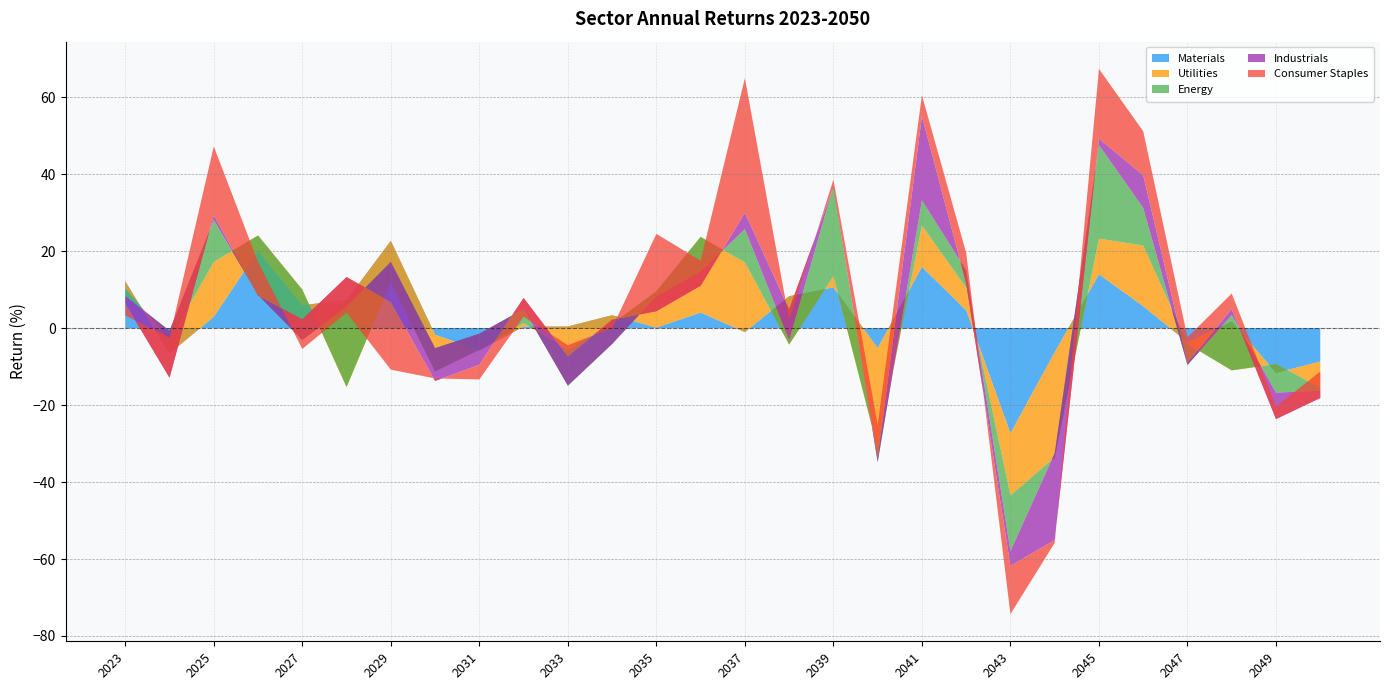

Reading left to right, what are all the values shown in this chart?

Materials: 2023=12.2	2024=-6.6	2025=2.9	2026=20.1	2027=6.0	2028=7.3	2029=22.7	2030=-1.7	2031=-5.8	2032=0.4	2033=0.4	2034=3.4	2035=0.1	2036=4.0	2037=-1.0	2038=8.3	2039=10.6	2040=-5.2	2041=15.9	2042=4.6	2043=-27.3	2044=-6.3	2045=14.0	2046=5.7	2047=-3.7	2048=1.7	2049=-11.6	2050=-8.7
Utilities: 2023=-1.8	2024=3.5	2025=14.3	2026=4.0	2027=4.0	2028=-22.6	2029=-10.7	2030=-9.5	2031=0.2	2032=0.9	2033=-6.0	2034=-2.3	2035=9.5	2036=19.7	2037=18.1	2038=-12.6	2039=2.9	2040=-26.1	2041=10.7	2042=5.9	2043=-16.2	2044=-27.3	2045=9.3	2046=15.8	2047=-0.4	2048=-12.7	2049=2.3	2050=-6.8
Energy: 2023=-1.9	2024=2.4	2025=10.9	2026=-15.5	2027=-13.1	2028=20.9	2029=5.2	2030=6.0	2031=4.2	2032=3.6	2033=-9.4	2034=-5.2	2035=-1.3	2036=-9.0	2037=8.7	2038=1.1	2039=23.4	2040=-3.6	2041=6.6	2042=4.5	2043=-14.5	2044=1.1	2045=24.3	2046=9.8	2047=-5.5	2048=14.4	2049=-7.4	2050=-0.8
Industrials: 2023=-2.0	2024=-12.2	2025=1.3	2026=-0.2	2027=5.4	2028=7.7	2029=-10.5	2030=-8.5	2031=-8.1	2032=2.9	2033=7.6	2034=6.3	2035=-3.9	2036=-3.7	2037=4.3	2038=8.0	2039=-0.3	2040=1.0	2041=21.8	2042=-3.3	2043=-3.8	2044=-22.5	2045=1.7	2046=8.5	2047=0.6	2048=1.6	2049=-6.9	2050=-1.9
Consumer Staples: 2023=-3.1	2024=10.4	2025=17.9	2026=8.8	2027=-7.7	2028=-9.3	2029=-17.5	2030=0.7	2031=-3.8	2032=-4.9	2033=2.9	2034=-2.2	2035=20.1	2036=6.5	2037=35.0	2038=-2.7	2039=2.0	2040=8.7	2041=5.4	2042=7.9	2043=-12.5	2044=-0.7	2045=18.1	2046=11.4	2047=6.6	2048=4.0	2049=3.2	2050=6.9